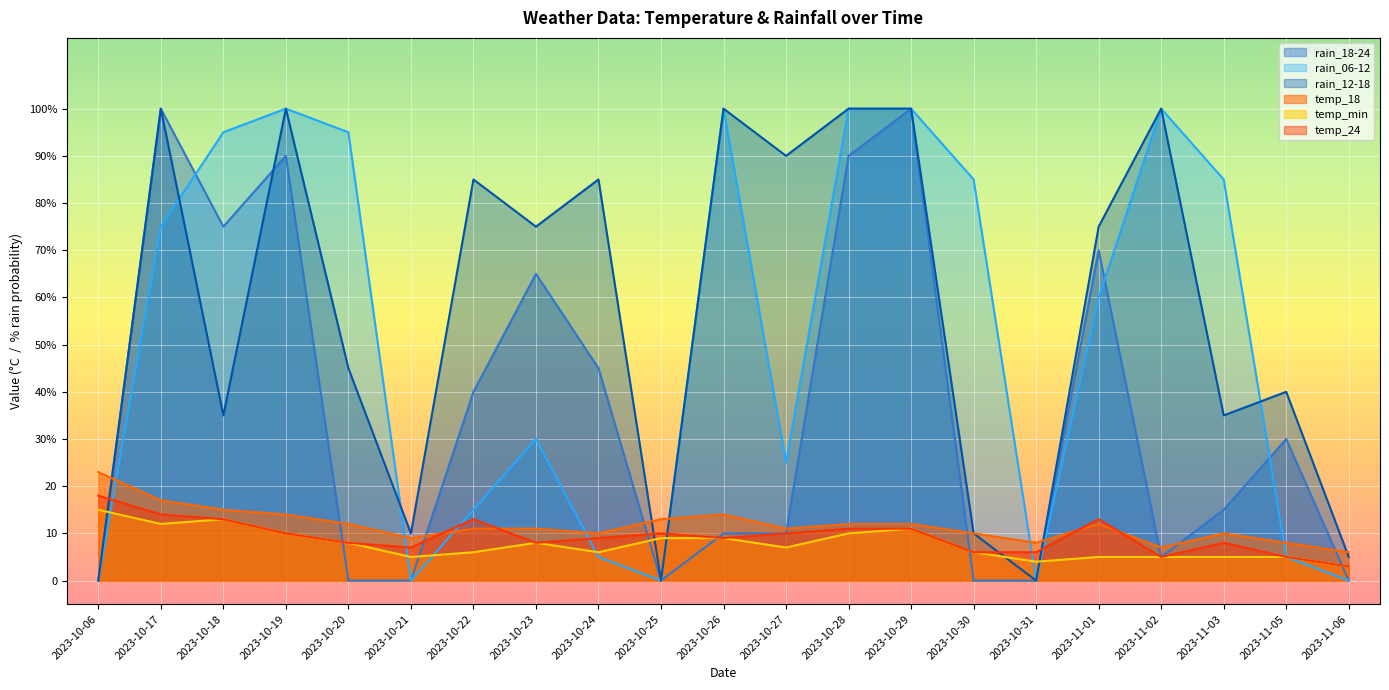

At how many categories does at least one series exceed 88?

9